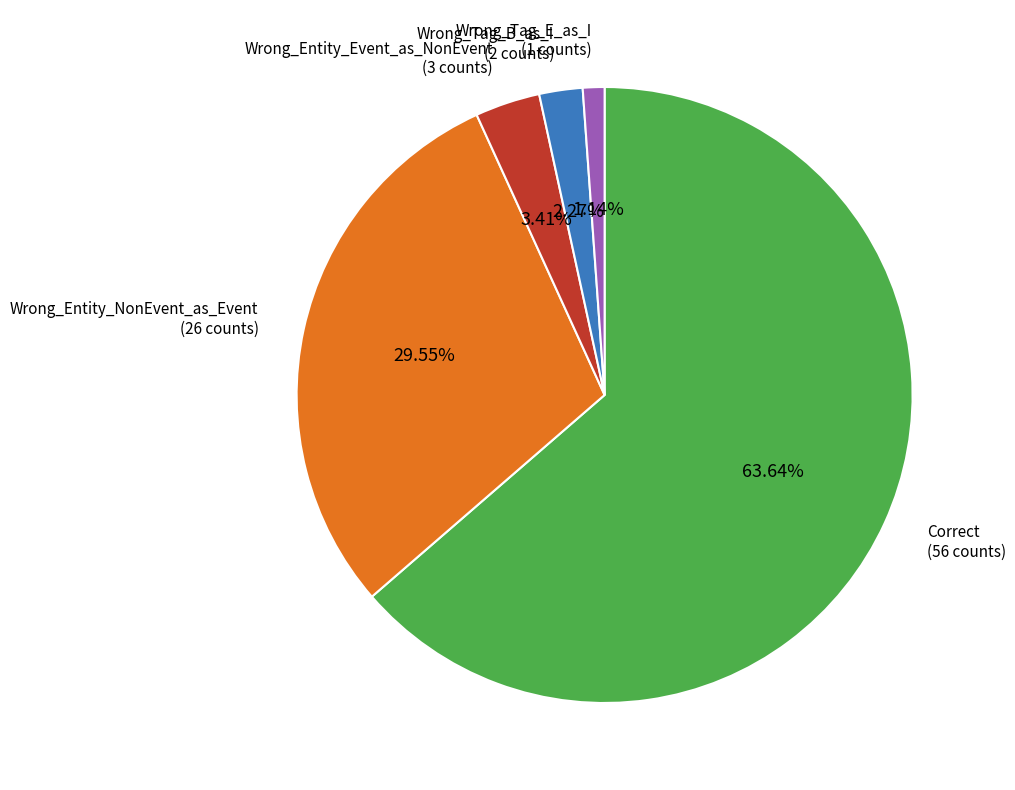

Is there any slice that represents more than half of the pie?

Yes